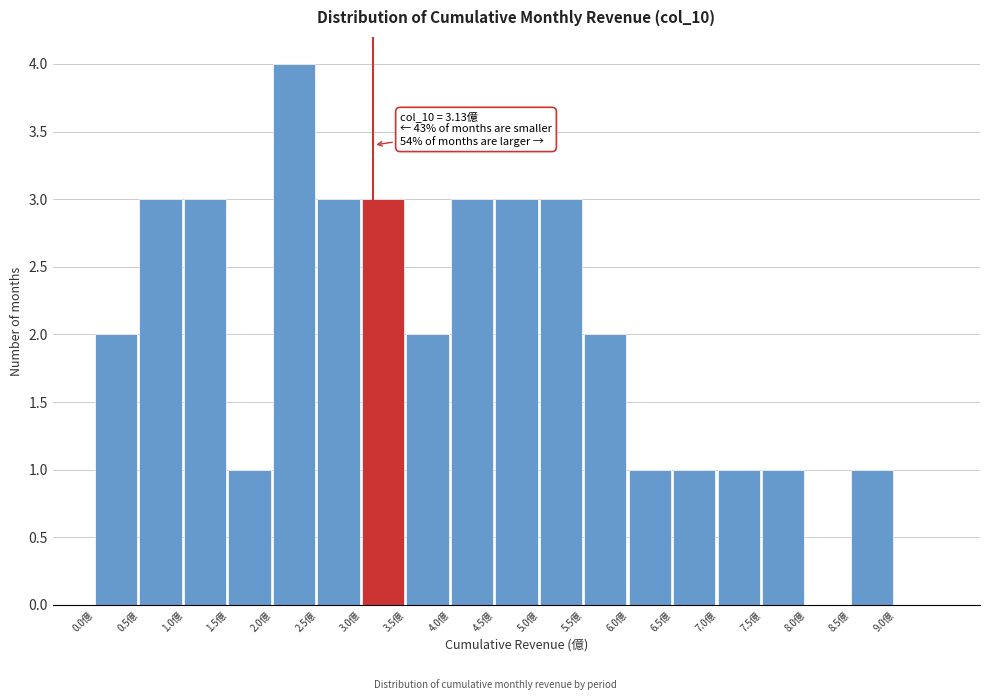

Over which range of the x-axis is the bar tallest?

2.0 to 2.5